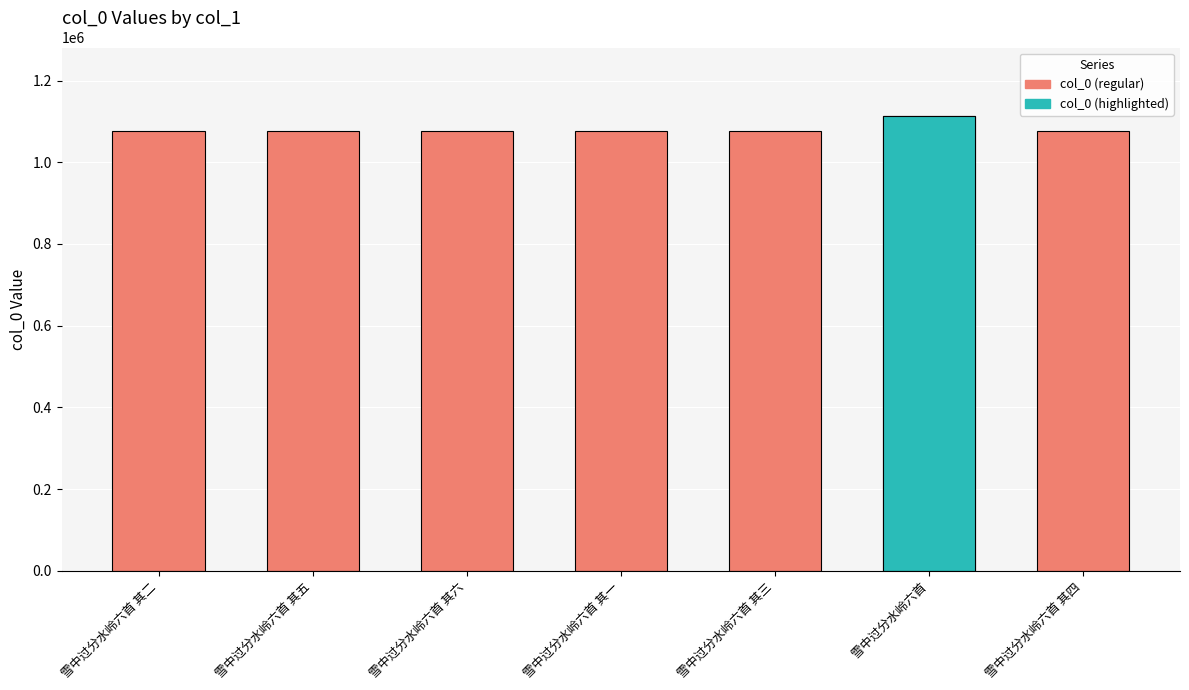

What is the value of the 6th bar from the left?

1113993